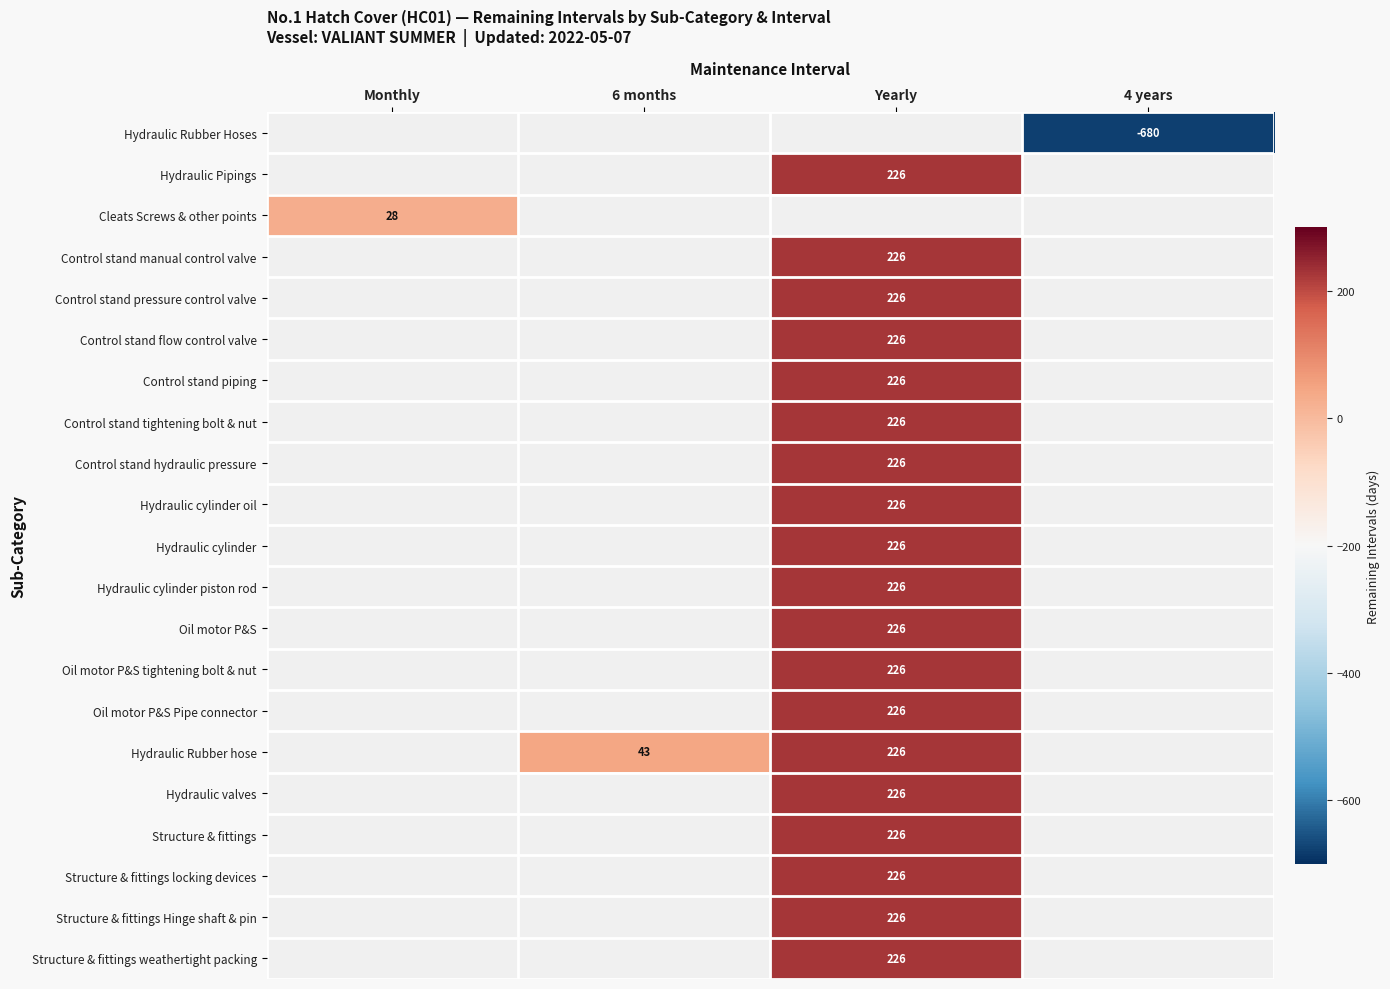

Which category has the lowest value across all series?

4 years